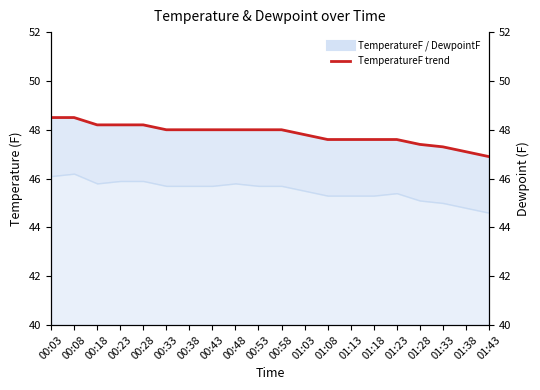

Is it true that the value at 01:18 is 17.2?

False